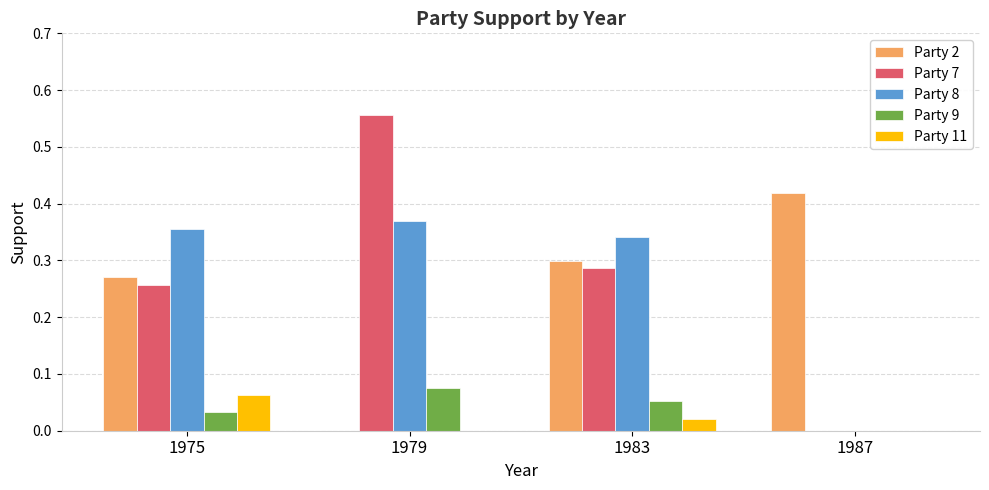

True or false: Party 8 has a value of -0.2 at 1987.

False